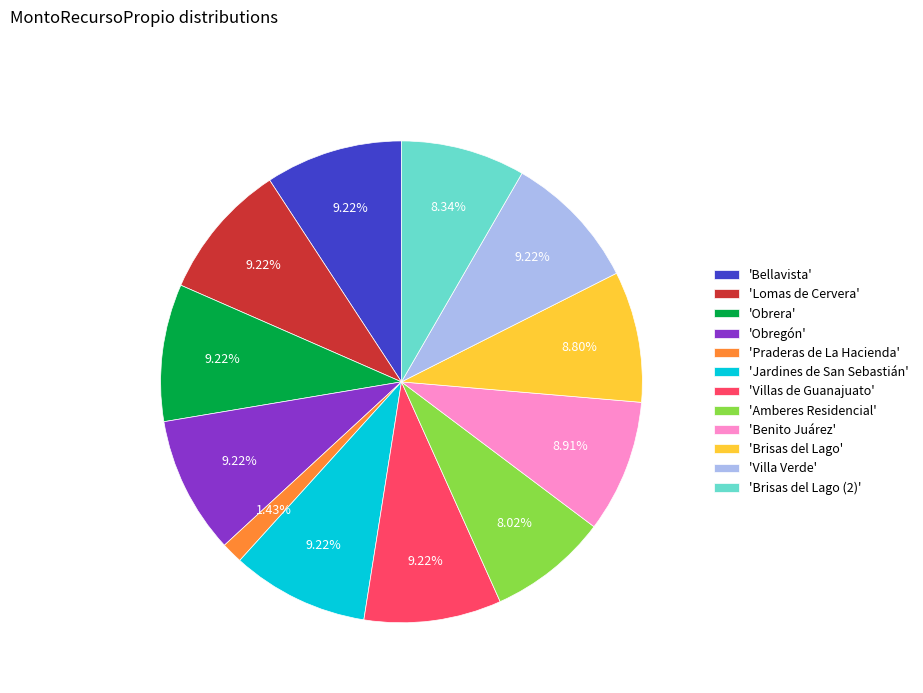

What is the smallest slice in the pie chart?

'Praderas de La Hacienda'